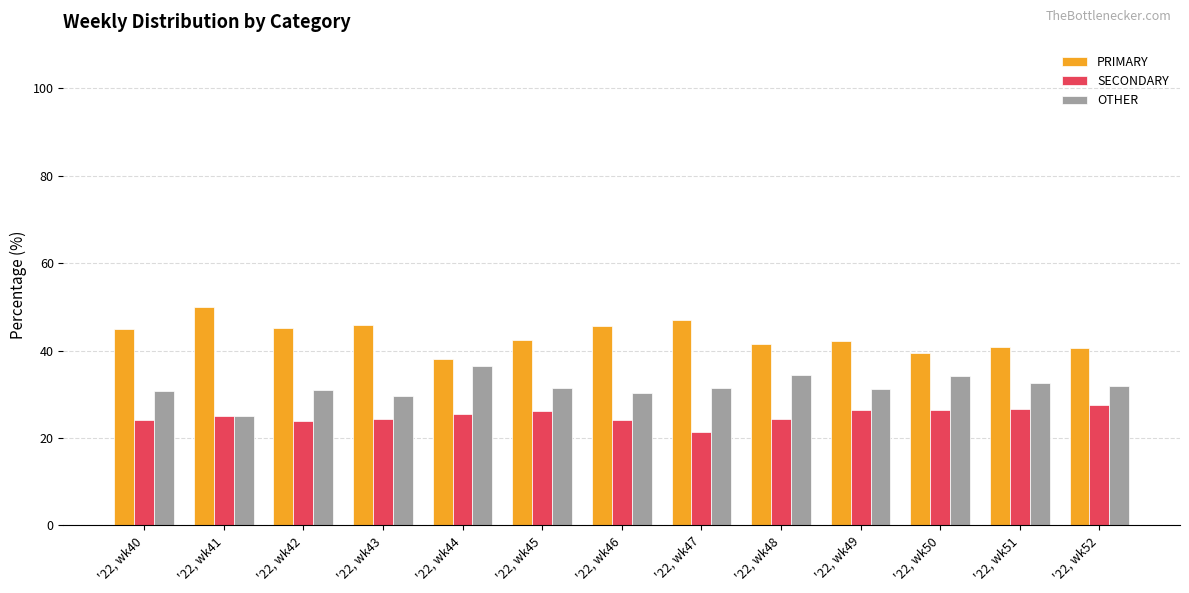

What value does the PRIMARY series have at '22, wk46?

45.5